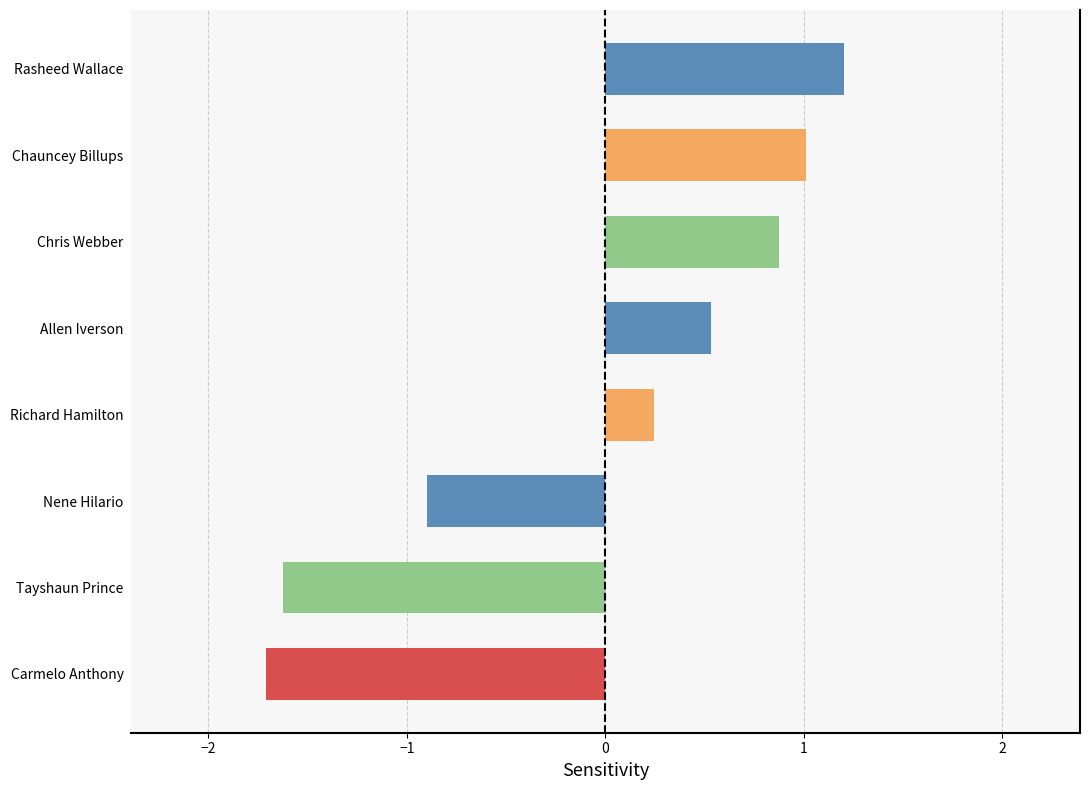

What is the ratio of the value at Chris Webber to the value at Chauncey Billups?

0.9